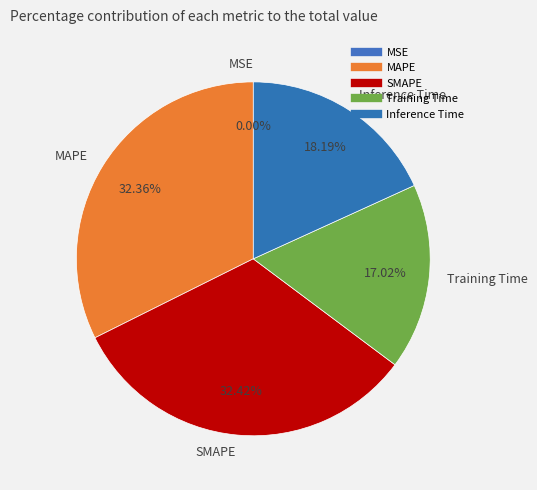

Is the sum of Training Time and Inference Time greater than half?

No